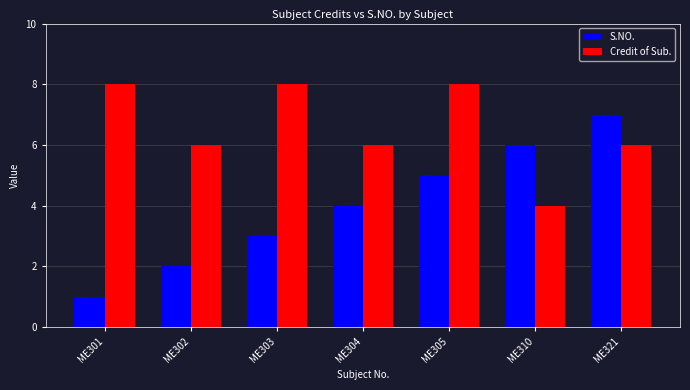

How many bars are there in each group?

2